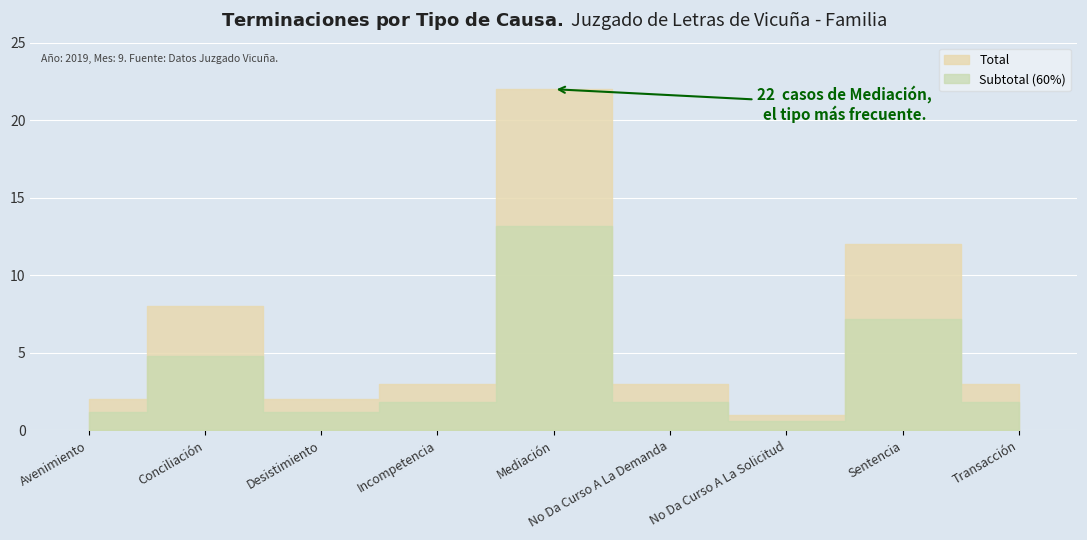

Rank the categories by value from lowest to highest.

No Da Curso A La Solicitud, Avenimiento, Desistimiento, Incompetencia, No Da Curso A La Demanda, Transacción, Conciliación, Sentencia, Mediación